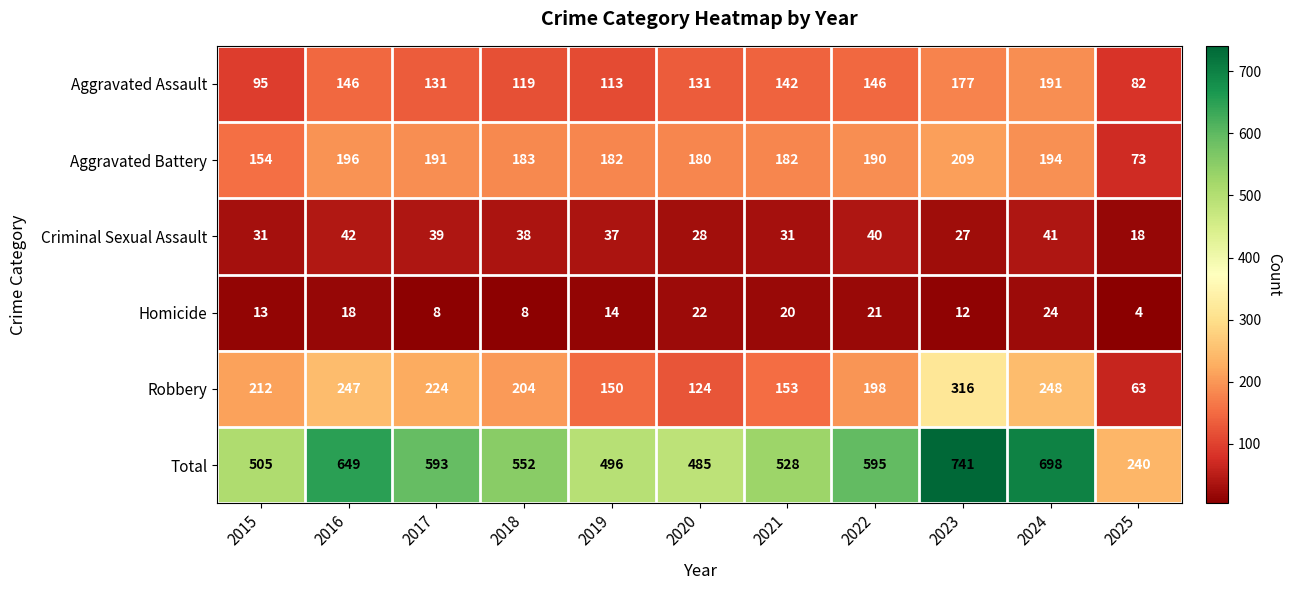

At 2022, list the series in order from smallest to largest.

Homicide, Criminal Sexual Assault, Aggravated Assault, Aggravated Battery, Robbery, Total